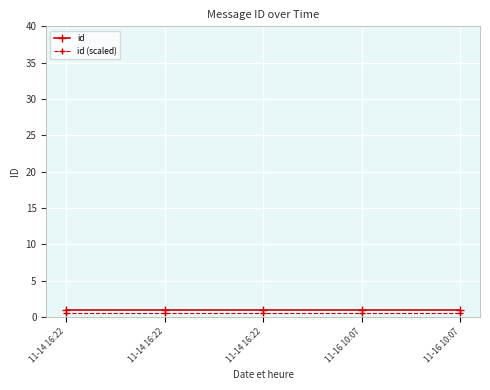

How many distinct data groups are displayed?

2